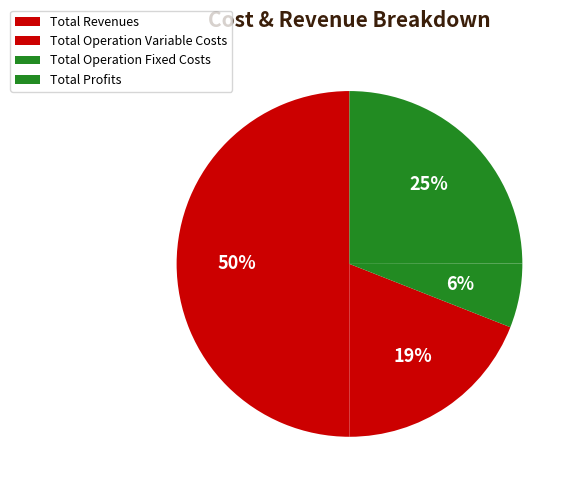

What is the smallest slice in the pie chart?

Total Operation Fixed Costs